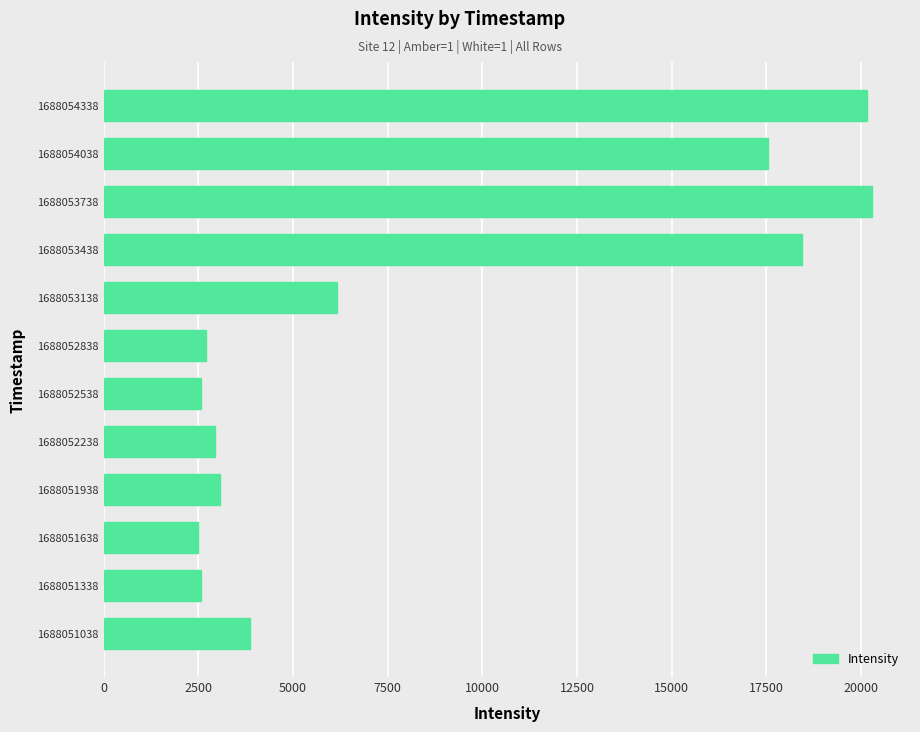

What is the sum of all values?

102781.9